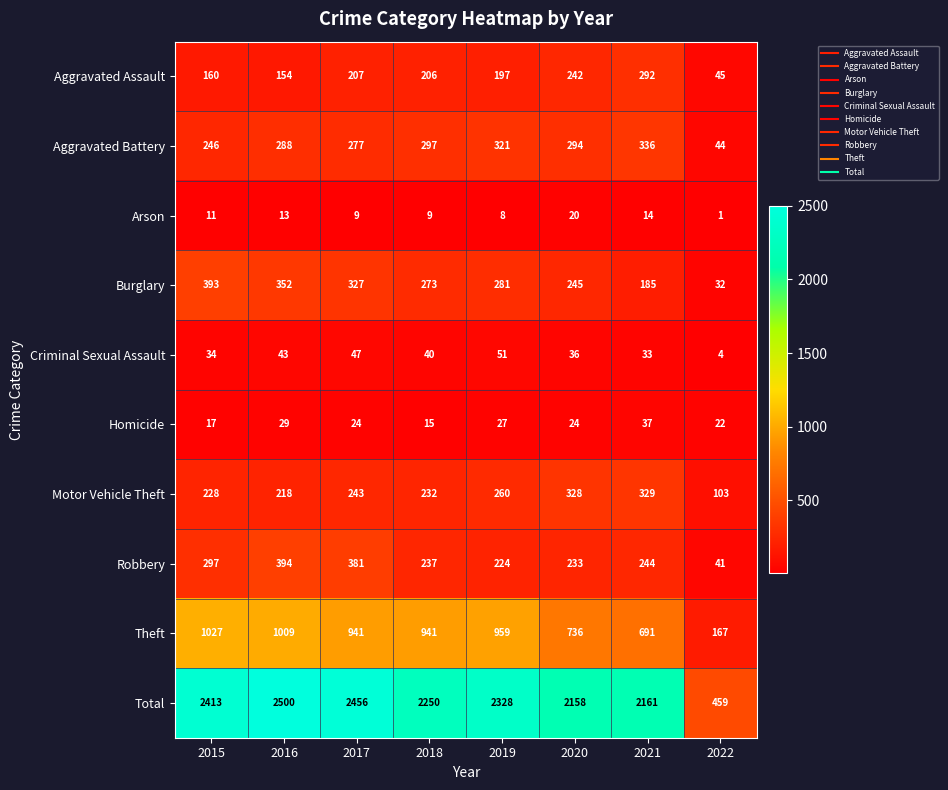

What is the total value across all series at 2017?

4912